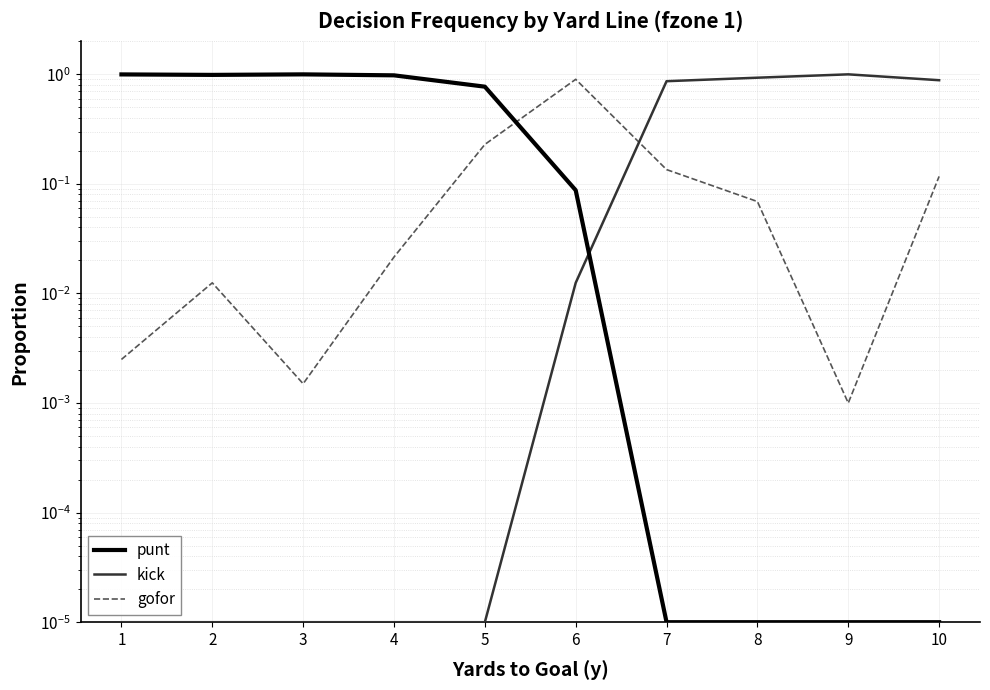

Rank the categories by punt value from highest to lowest.

3, 1, 2, 4, 5, 6, 7, 8, 9, 10